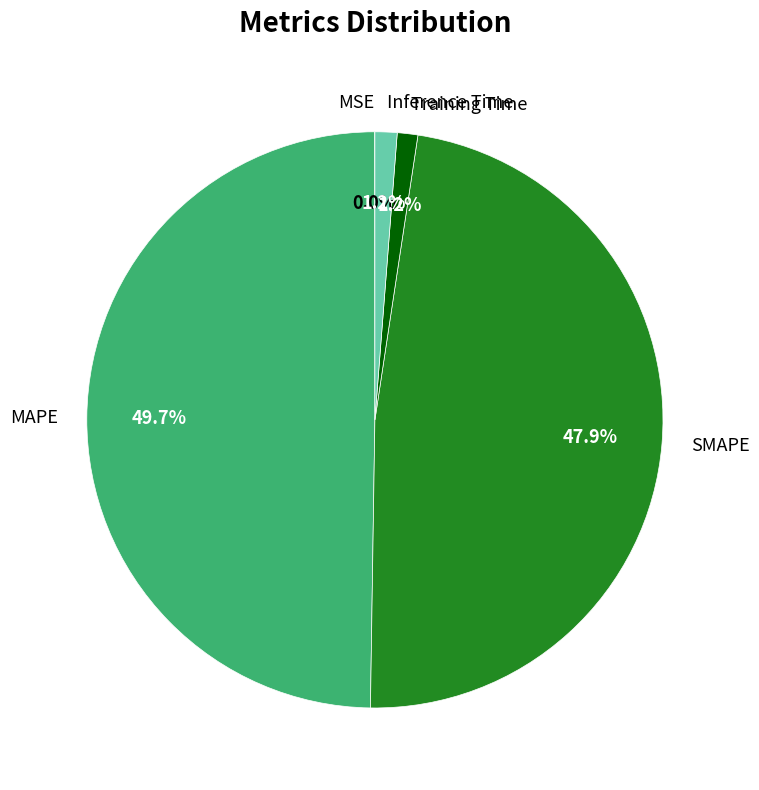

Is Inference Time the majority of the pie?

No